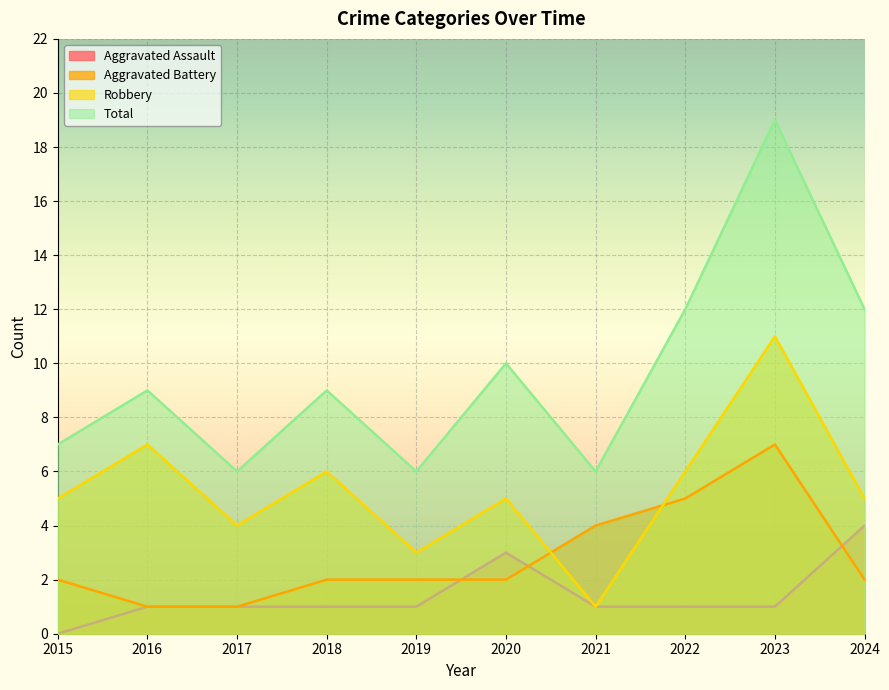

Does the chart display data point markers on the line(s)?

No